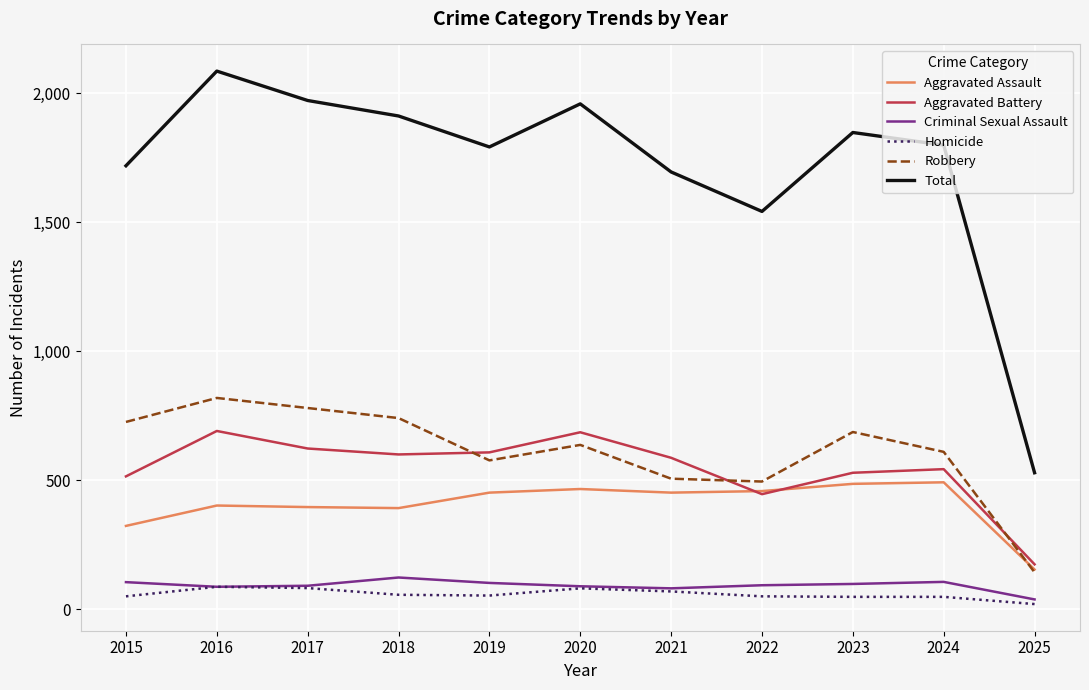

How many values in the Homicide series are below 53?

5